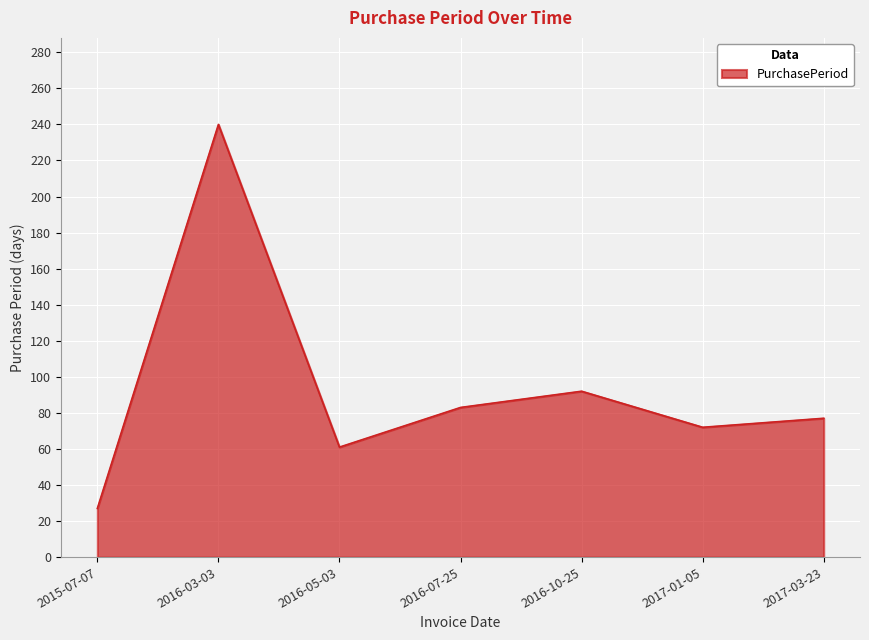

Reading left to right, what are all the values shown in this chart?

2015-07-07=27	2016-03-03=240	2016-05-03=61	2016-07-25=83	2016-10-25=92	2017-01-05=72	2017-03-23=77